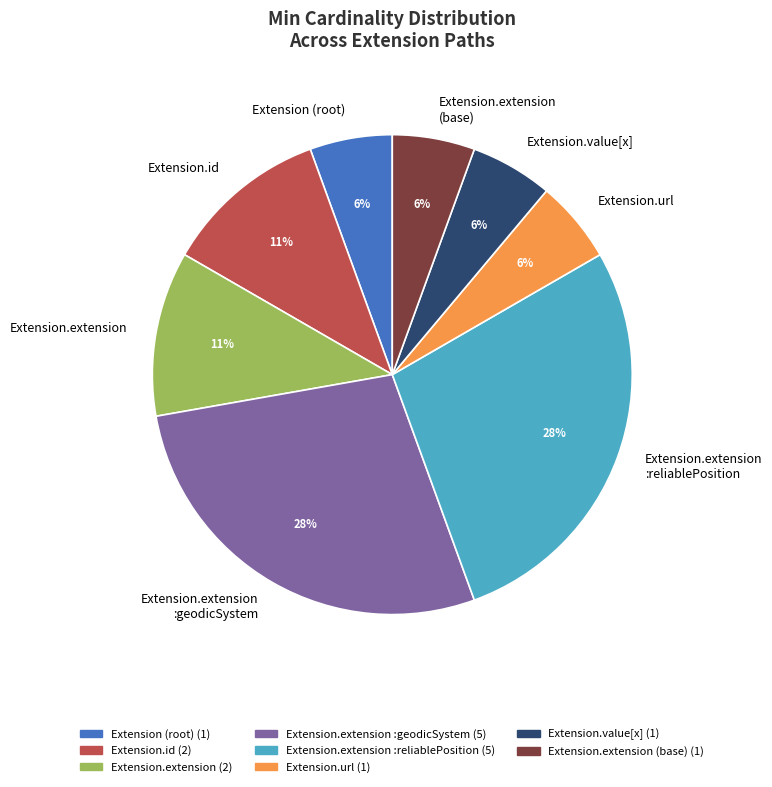

What percentage is the Extension.extension (base) slice, to the nearest percent?

6%